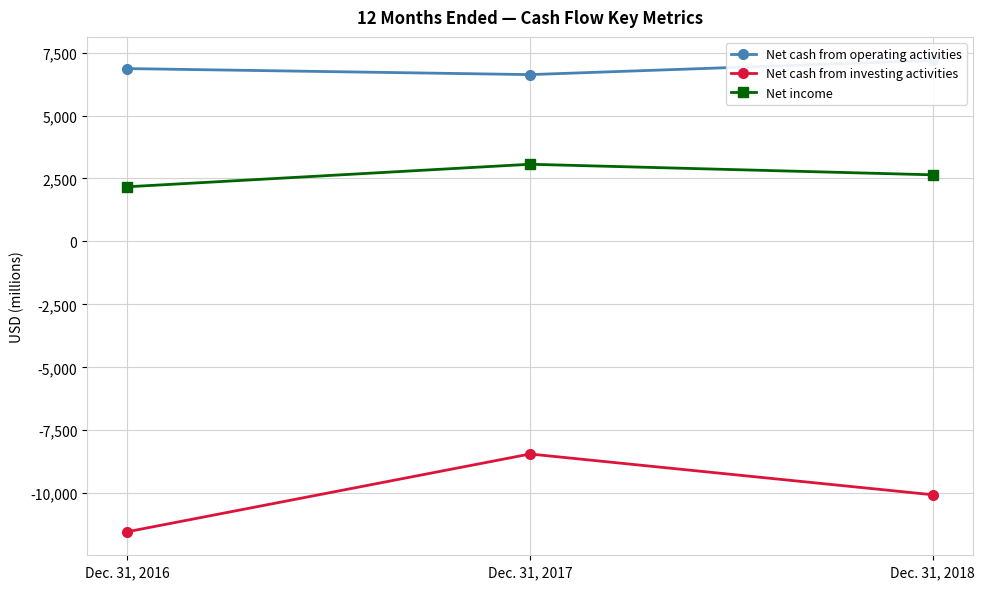

Read the Net income value at Dec. 31, 2018, to the nearest 10.

2640